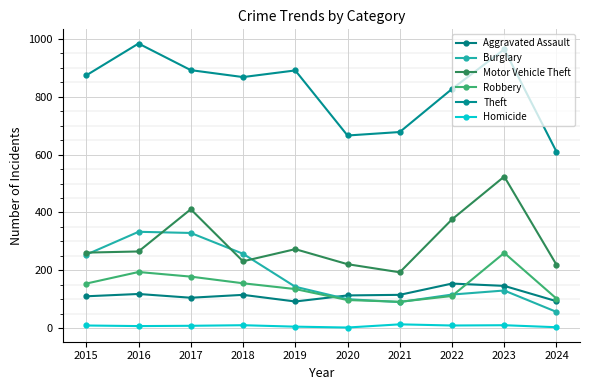

True or false: Motor Vehicle Theft and Aggravated Assault cross at least once.

False